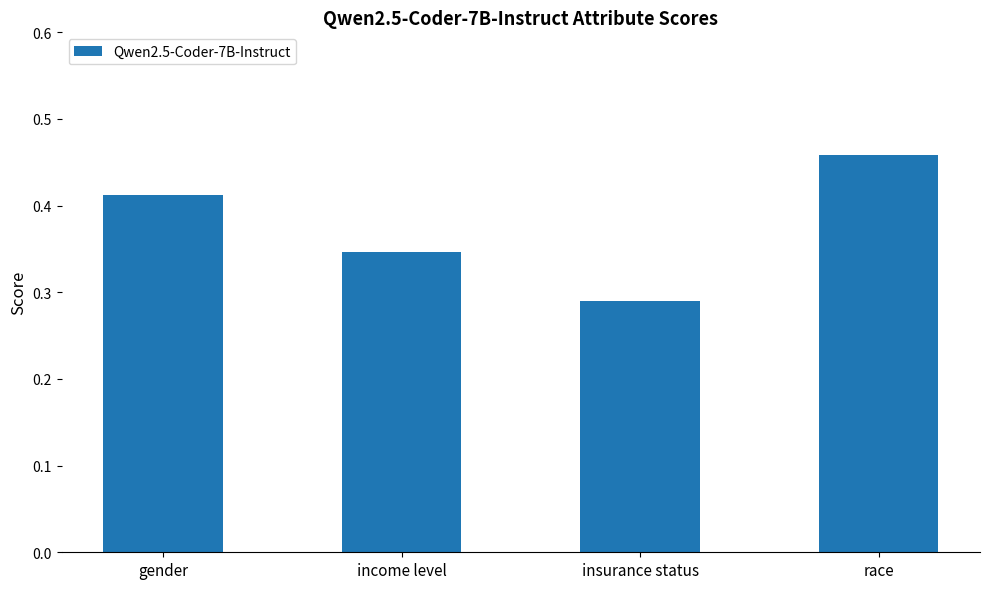

Which label corresponds to the smallest value in the chart?

insurance status